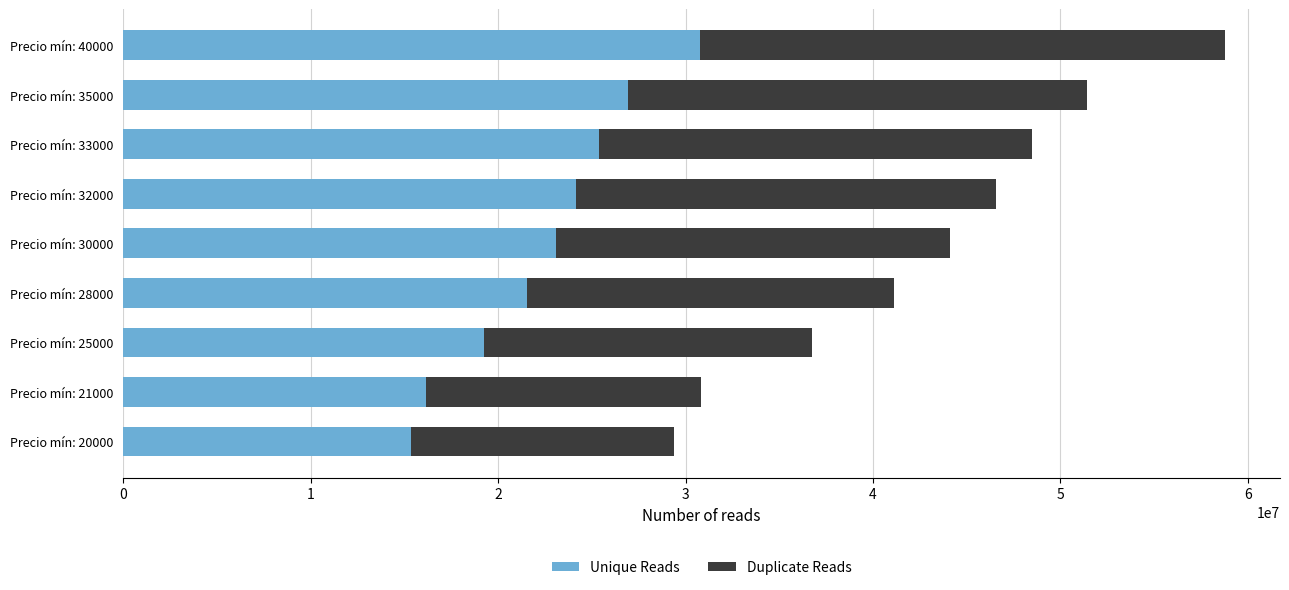

What is the total value across all series at Precio mín: 33000?

48480000